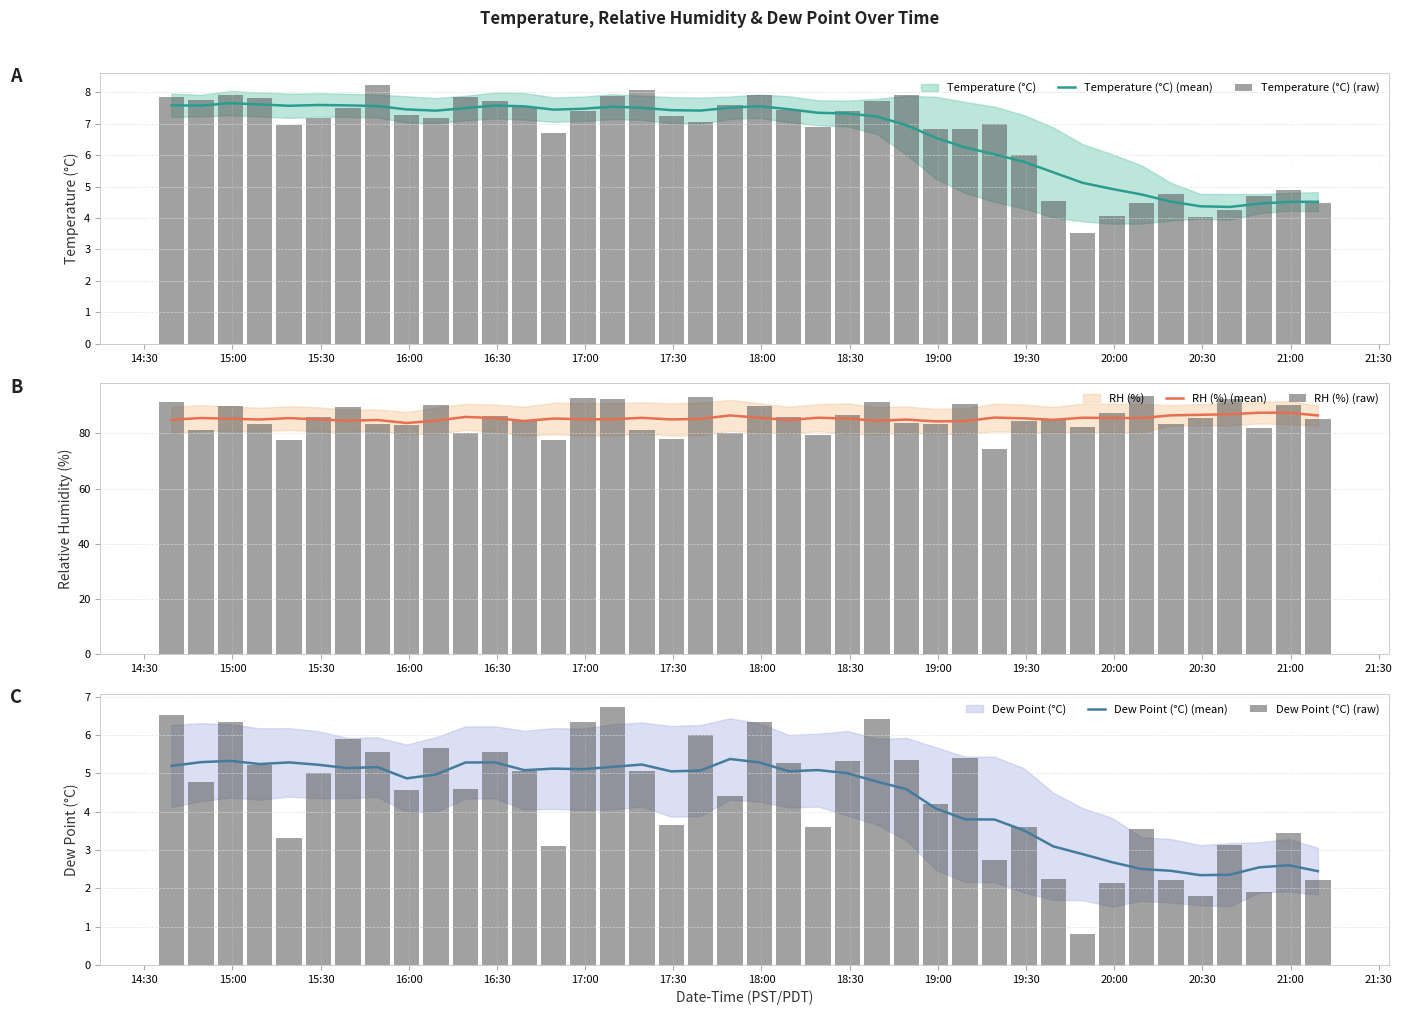

How many data points in RH (%) (mean) are above 85?

28